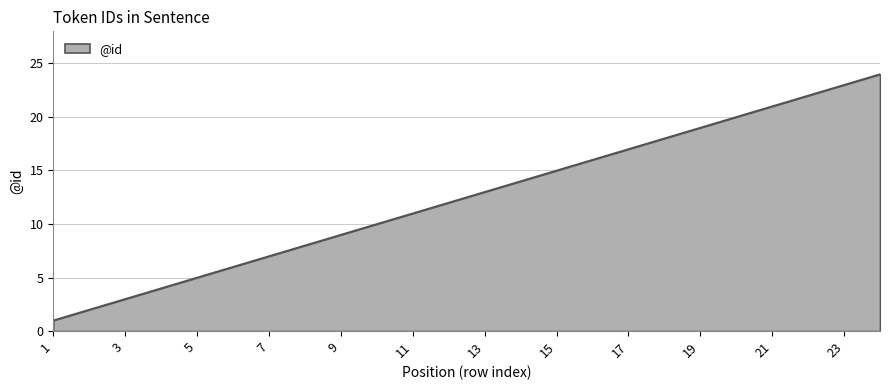

What is the greatest value displayed?

24